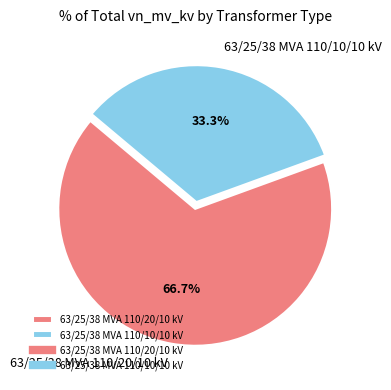

How many slices are in this pie chart?

2